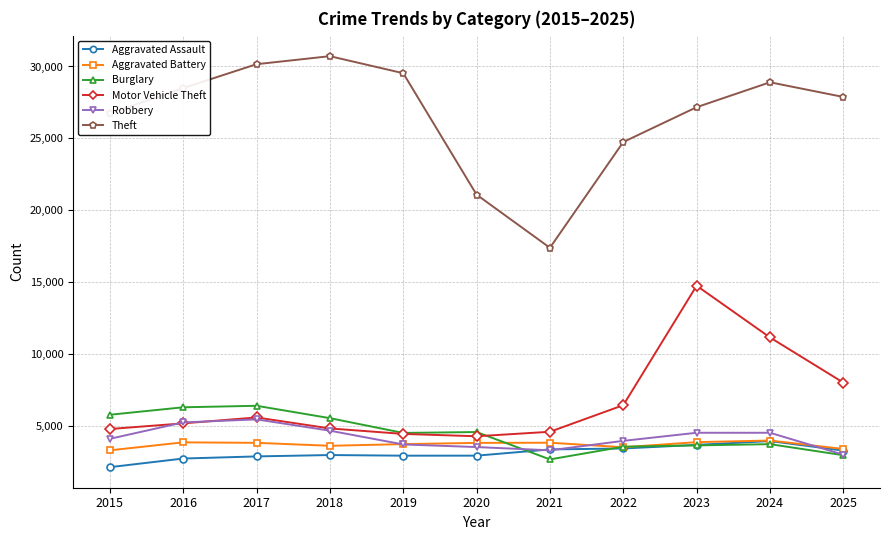

Which series has the largest total across all categories?

Theft